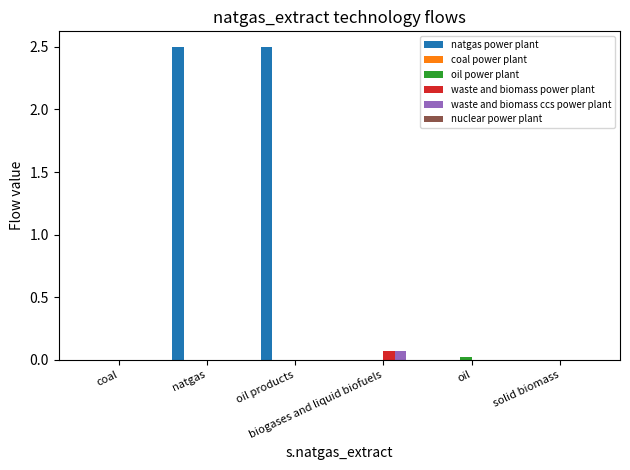

What is the total value across all series at natgas?

2.5